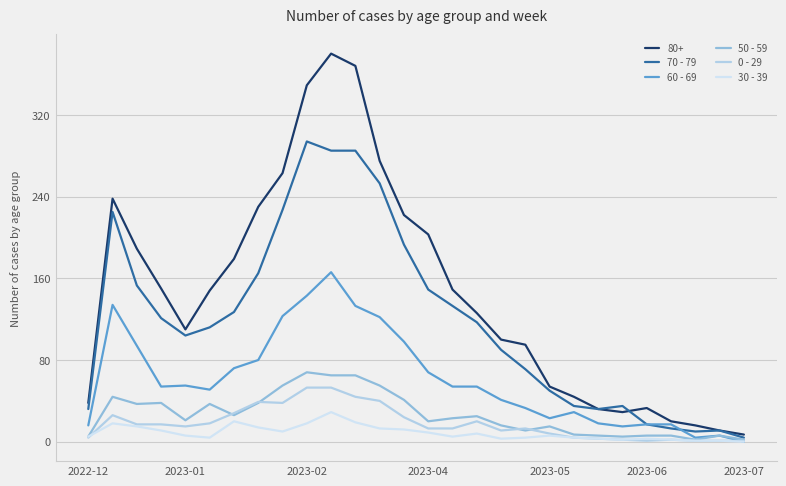

At how many categories does at least one series exceed 41?

20